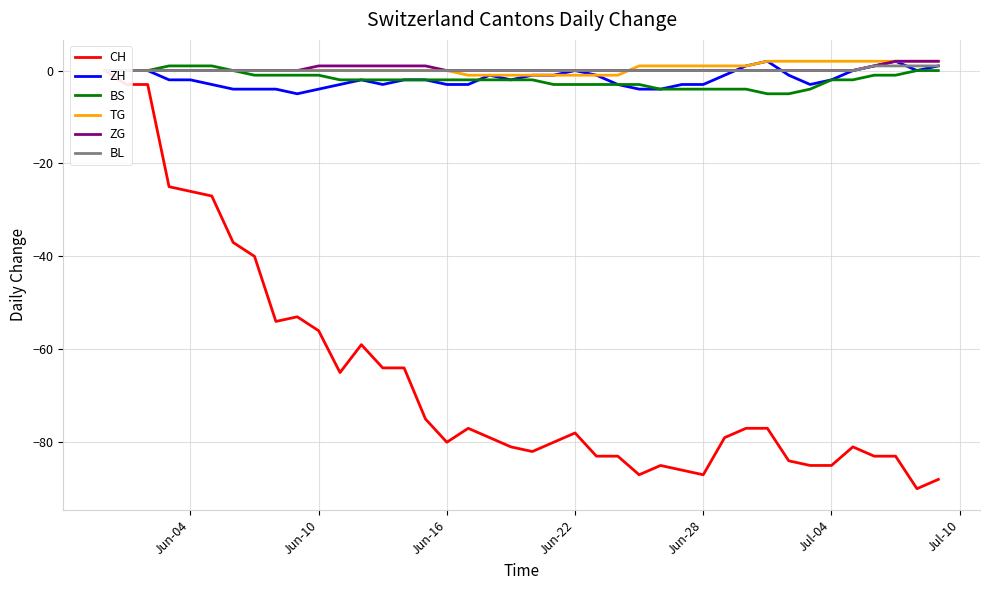

What is the lowest value of the BS series?

-5